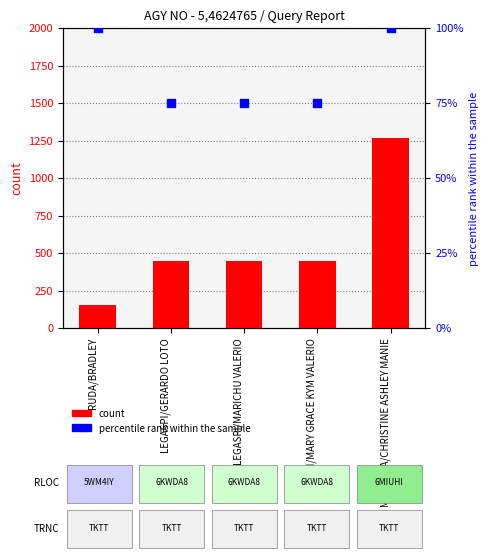

At how many categories does at least one series exceed 237?

4